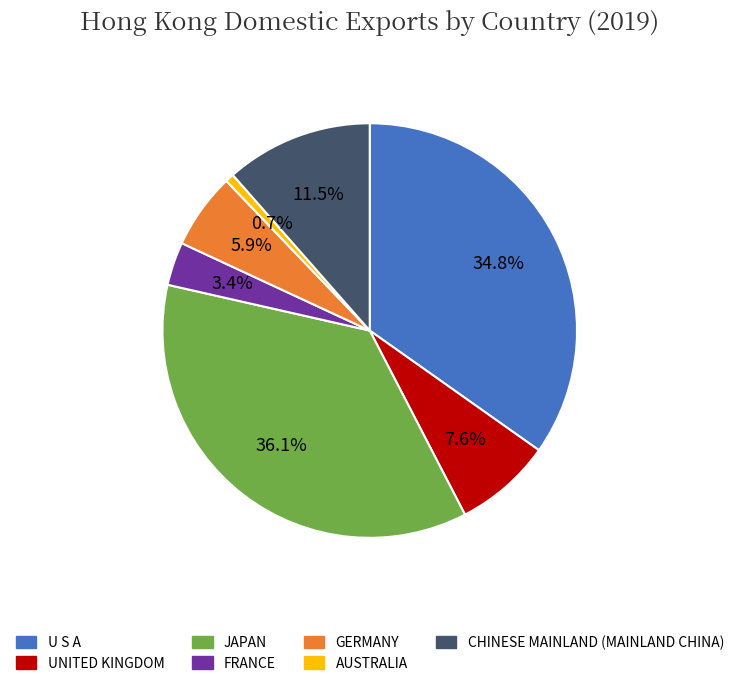

Count the number of slices in the pie.

7